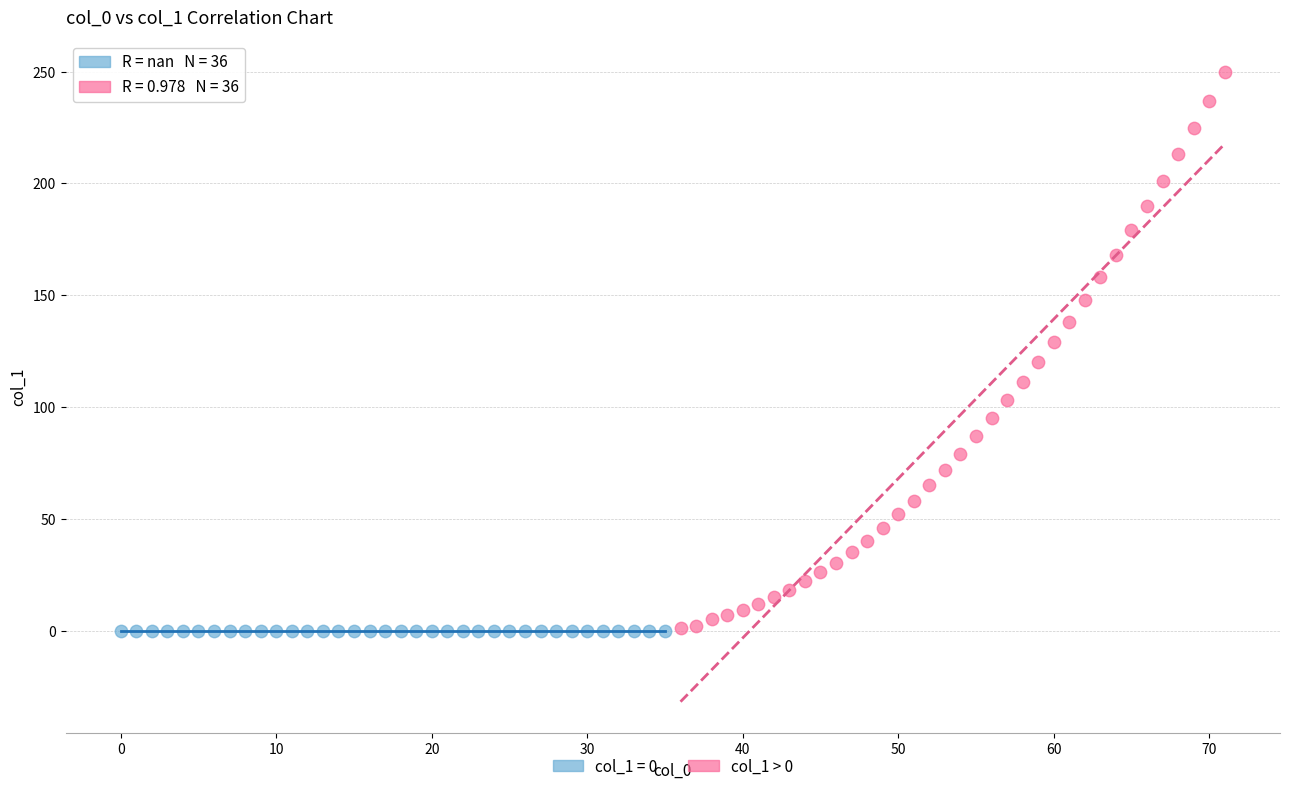

Which series contains the highest Y value?

col_1 > 0